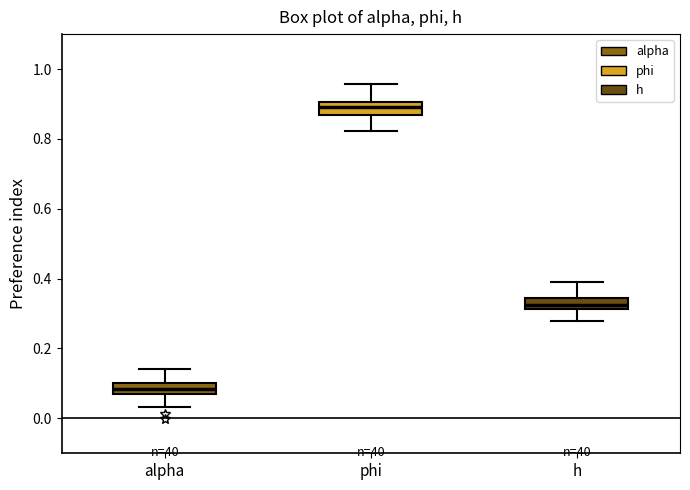

Reading left to right, read every box against the y-axis: the position of its median line, the range the box covers, and the ends of its whiskers. The values are not printed on the chart, so give them approximately, as read against the axis.

alpha: median 0.08, box 0.06 to 0.10, whiskers 0.04 to 0.14
phi: median 0.90 (inside the box), box 0.86 to 0.90, whiskers 0.82 to 0.96
h: median 0.32 (inside the box), box 0.32 to 0.34, whiskers 0.28 to 0.38